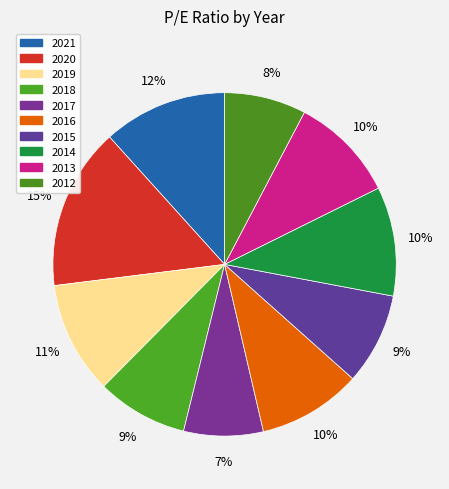

Rank the categories by value from lowest to highest.

2017, 2012, 2018, 2015, 2016, 2013, 2014, 2019, 2021, 2020